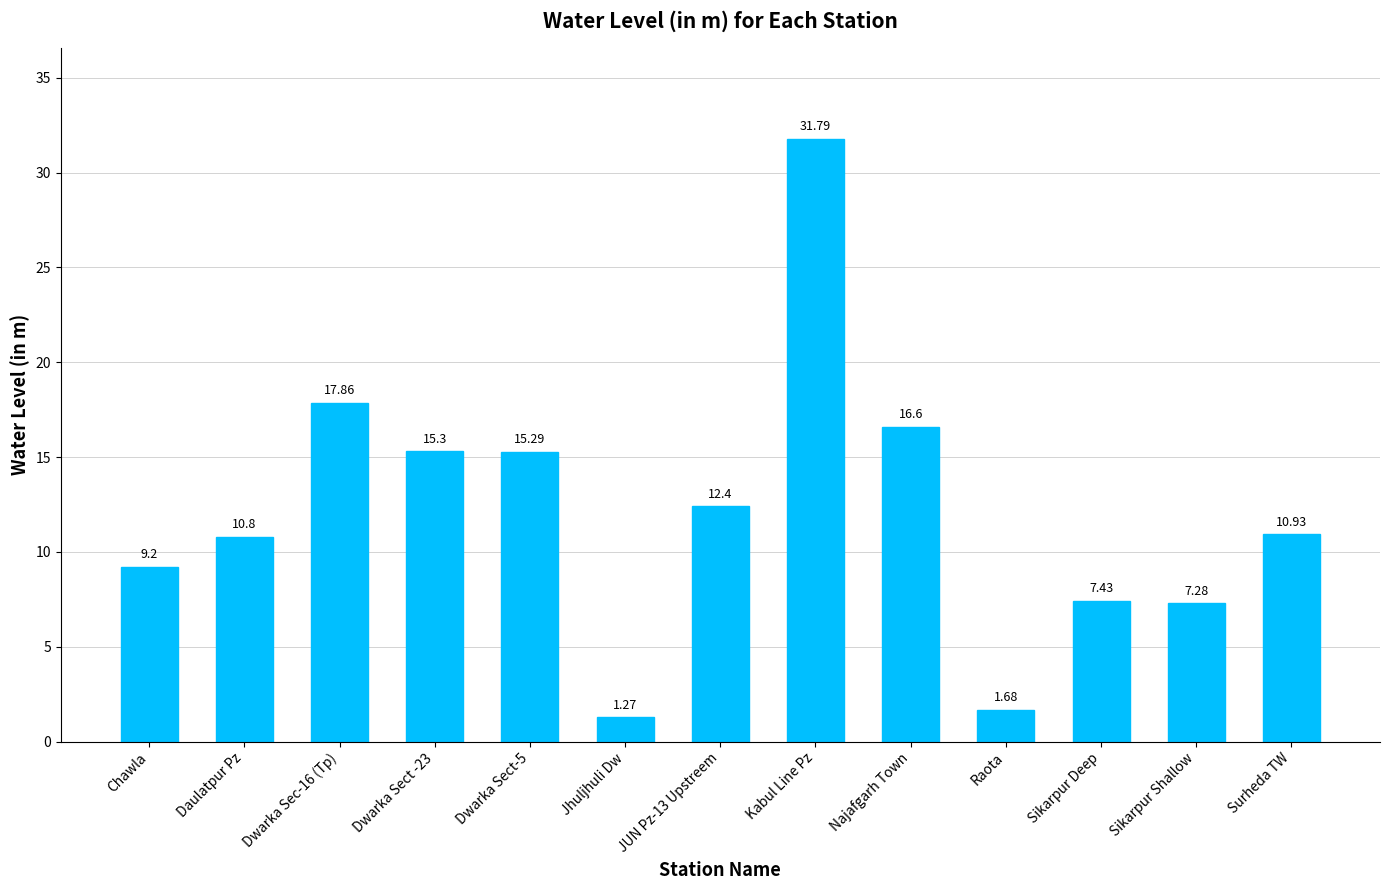

What is the difference between the maximum and minimum values?

30.5